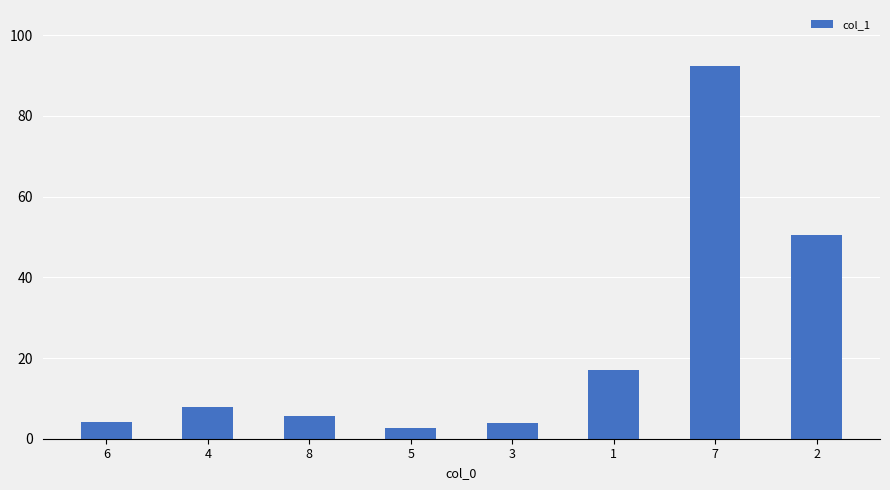

What is the greatest value displayed?

92.4